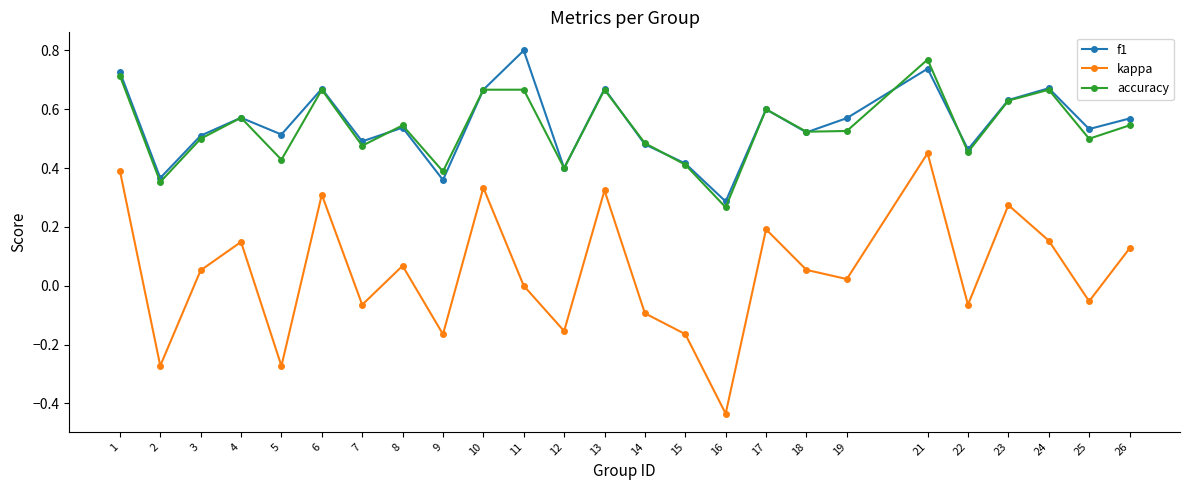

How many distinct data groups are displayed?

3